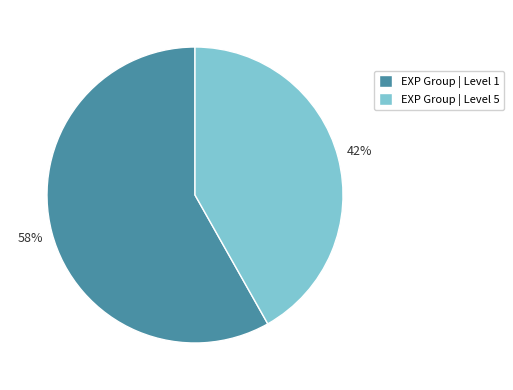

To the nearest percent, what portion does EXP Group | Level 5 represent?

42%